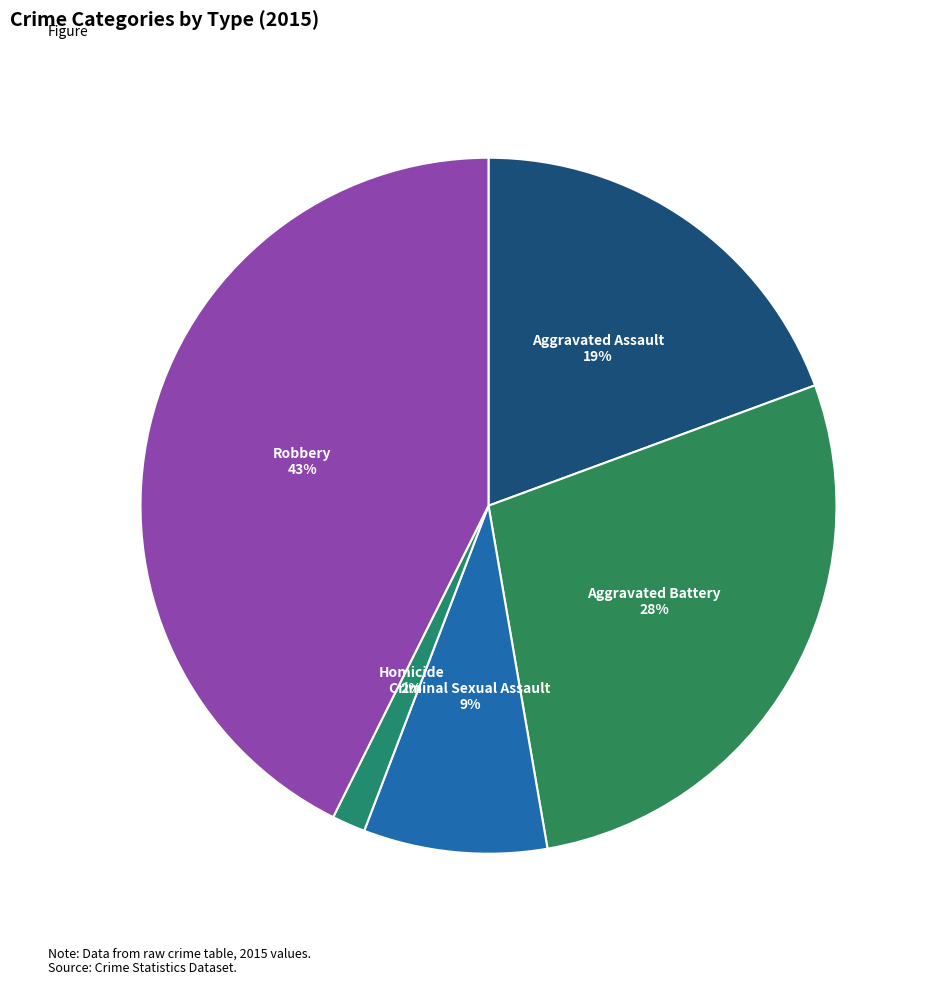

Which category has the smallest portion of the pie?

Homicide